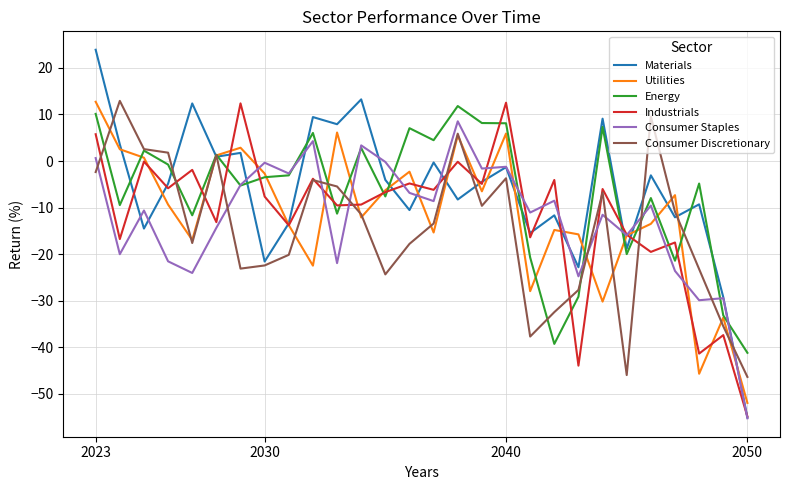

Which series ends up on top after the final intersection of Consumer Staples and Consumer Discretionary?

Consumer Discretionary